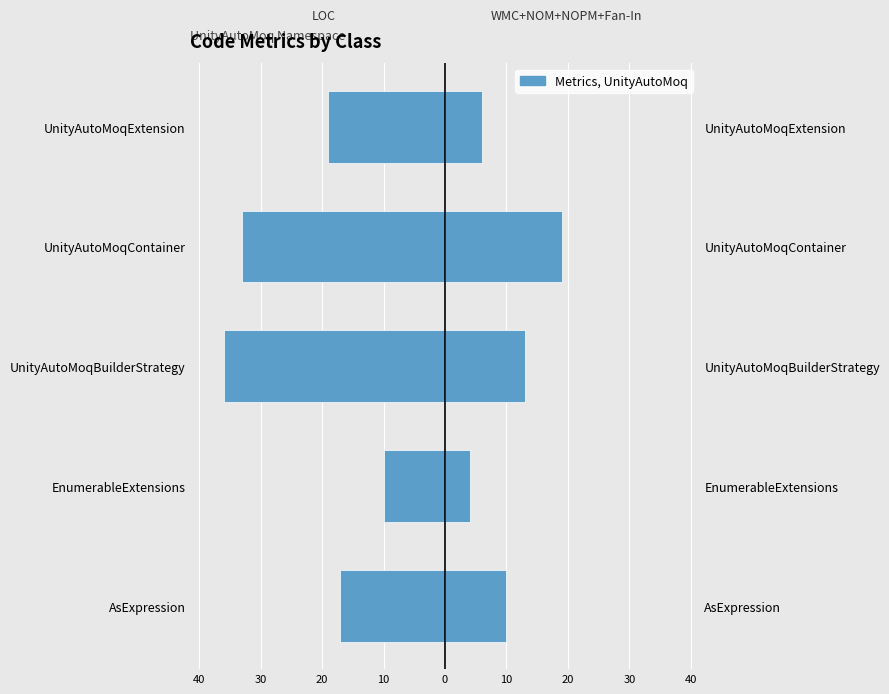

Does the chart contain stacked bars?

No